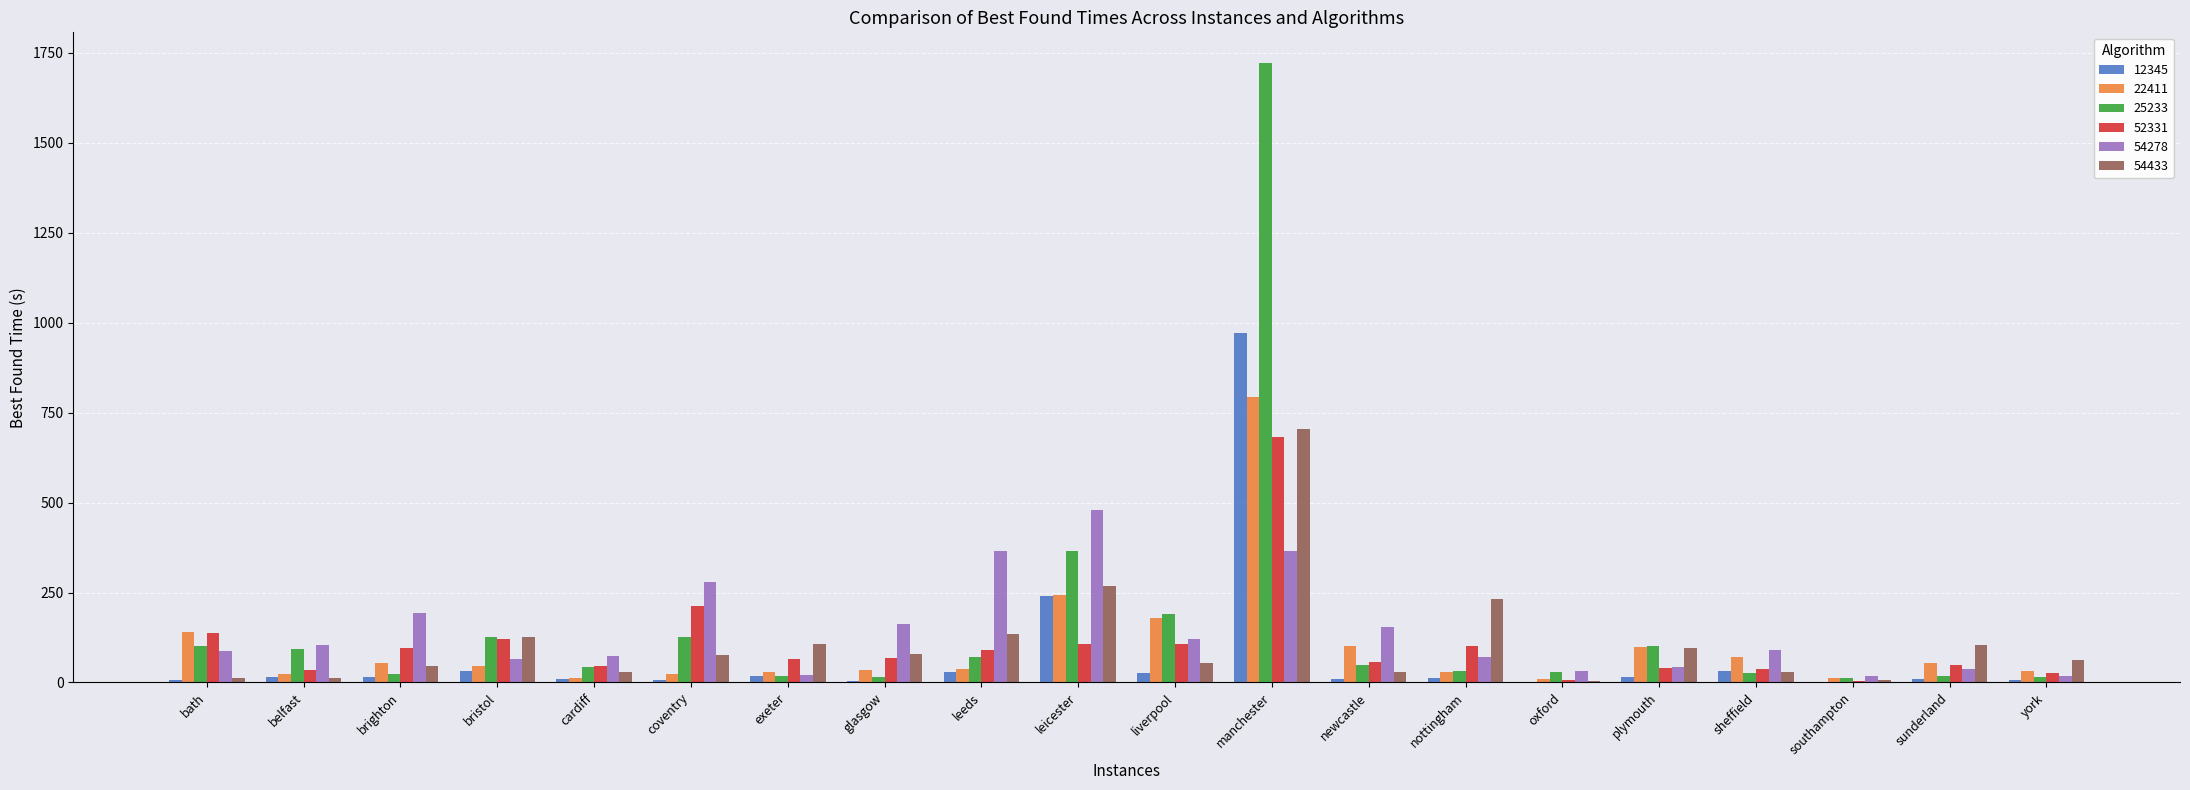

Which category has the highest value across all series?

manchester